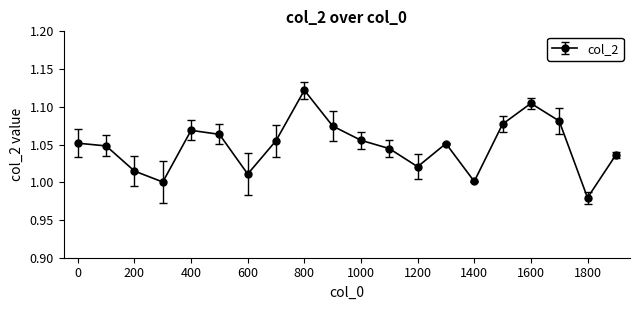

True or false: the data has more than 2 interior local peaks.

True